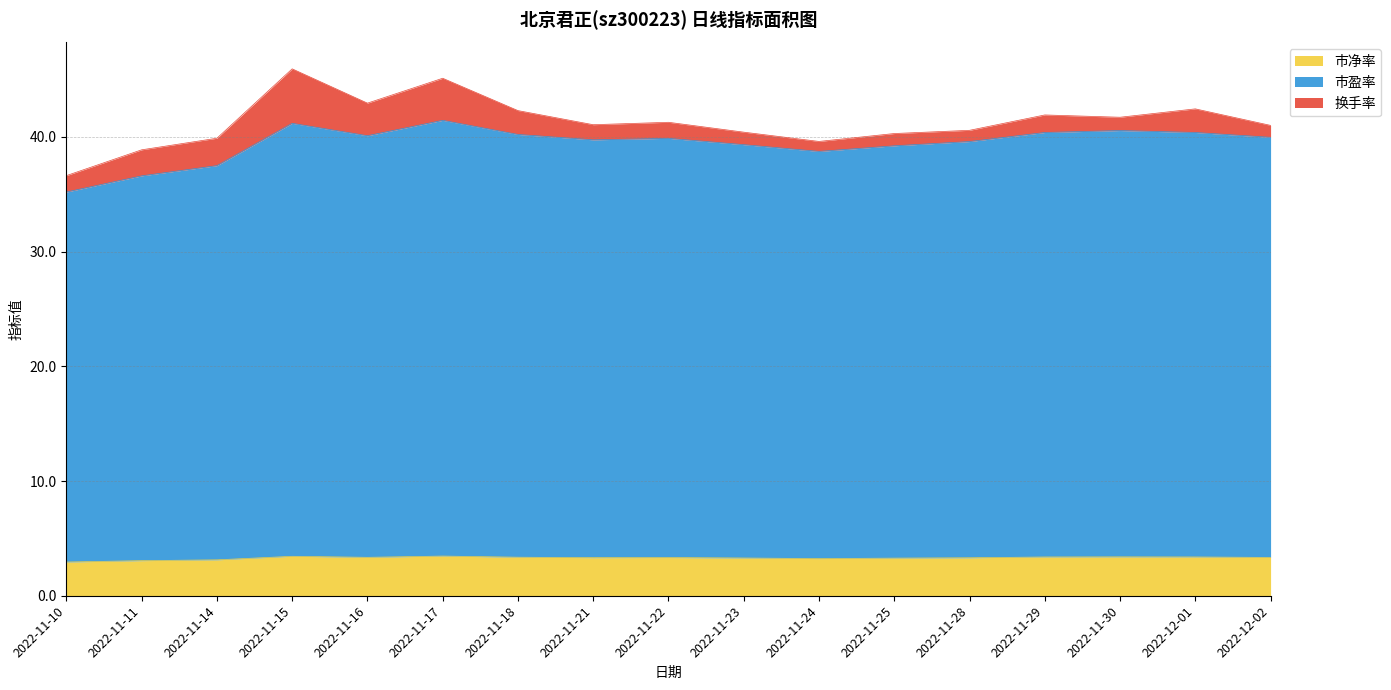

The value of 市盈率 at 2022-11-16 is 55.9. True or false?

False